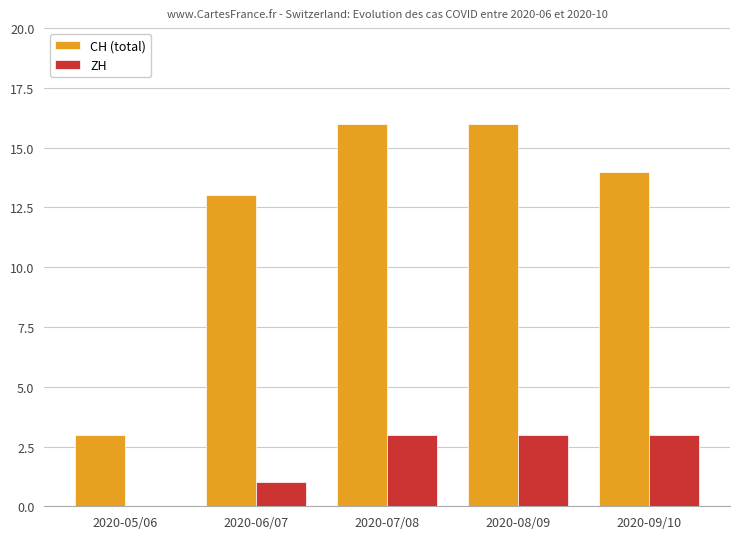

What is the sum of the ZH values at 2020-07/08 and 2020-05/06?

3